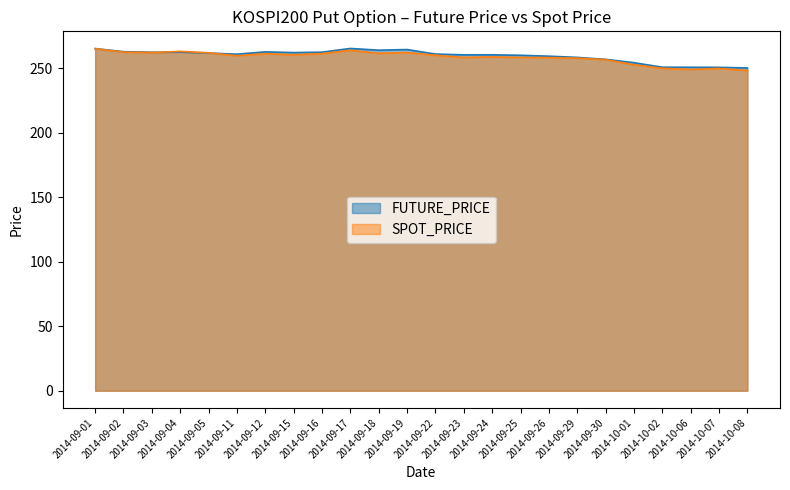

True or false: FUTURE_PRICE has more than 2 interior local peaks.

True